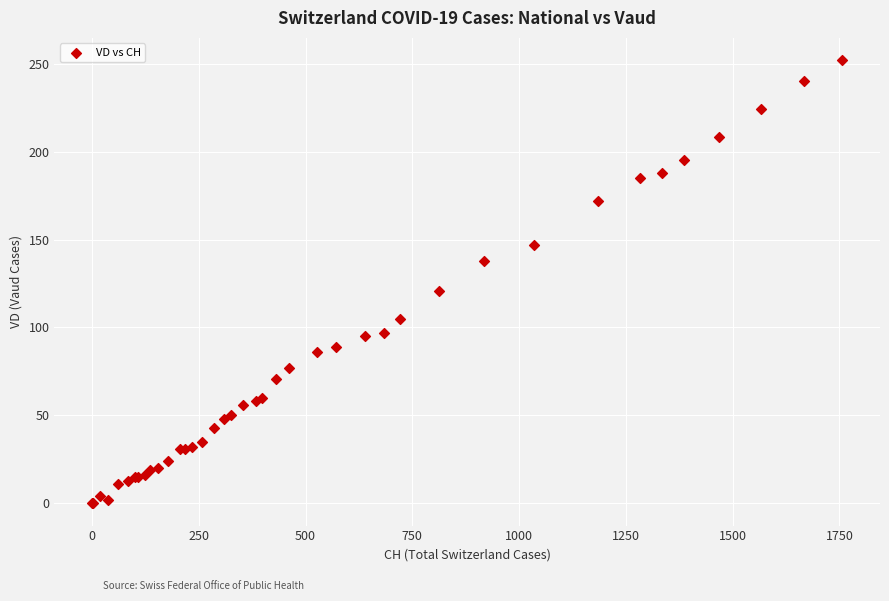

What Y value in the scatter plot is closest to 126?

121